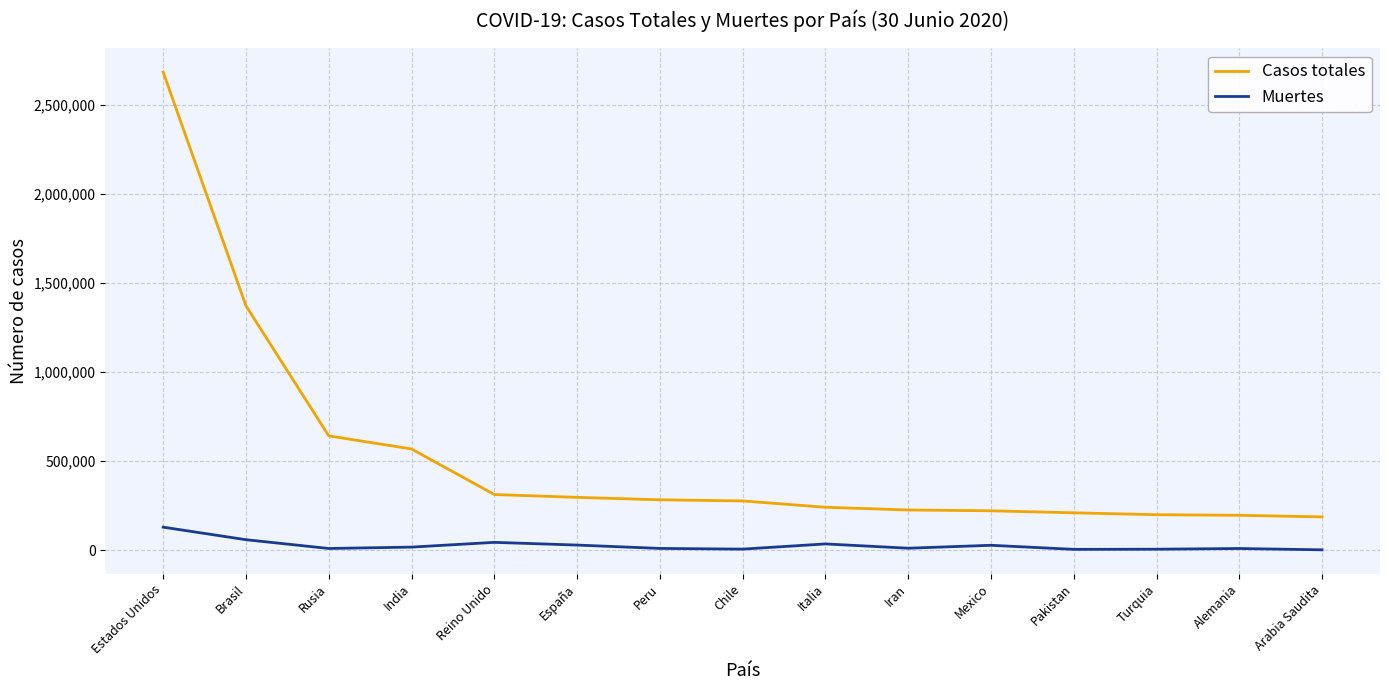

The Casos totales series shows 641156 at Rusia. True or false?

True